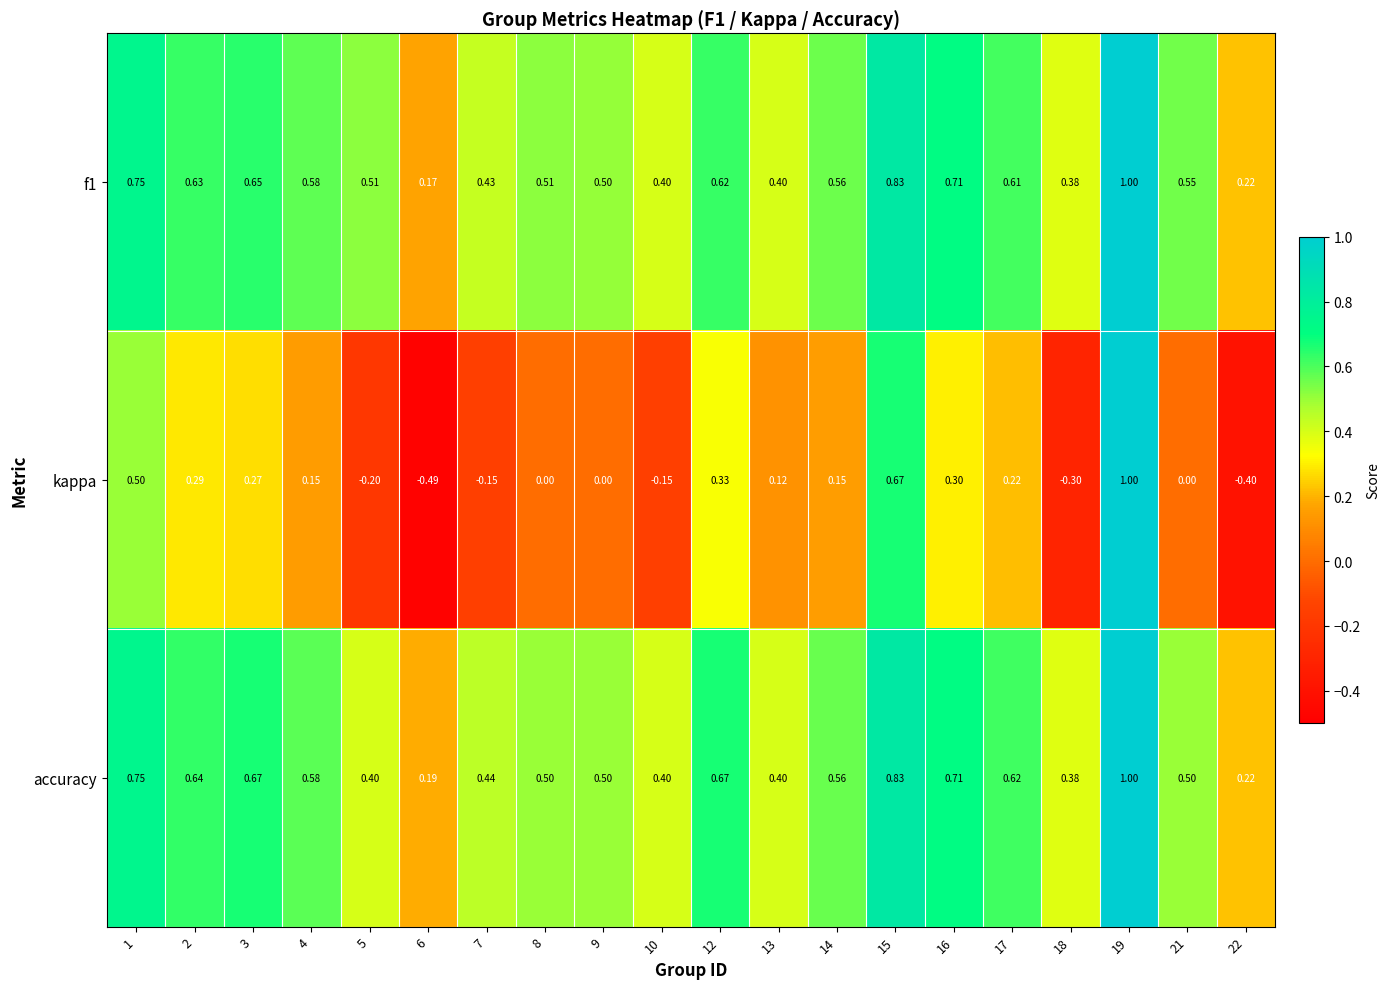

What is the total value across all series at 21?

1.1